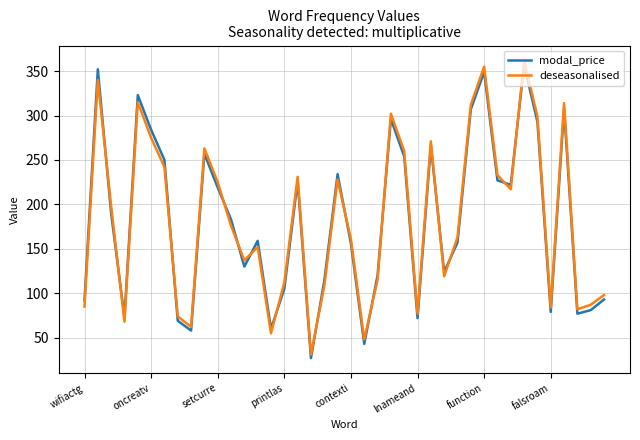

What is the difference between the second highest and second lowest values in the deseasonalised series?

307